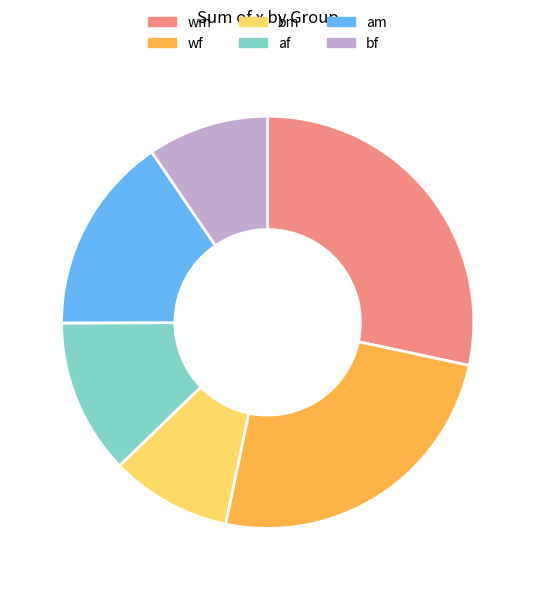

Approximately how many times larger is the value at am compared to bm?

1.6